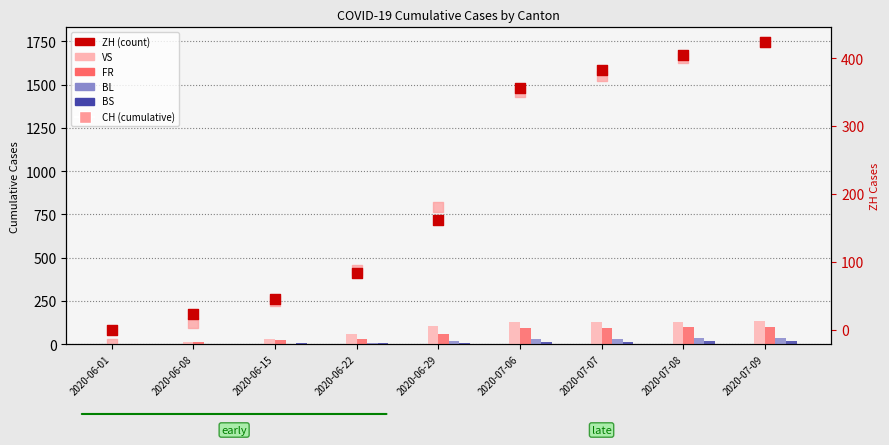

Which series contains the lowest Y value?

FR